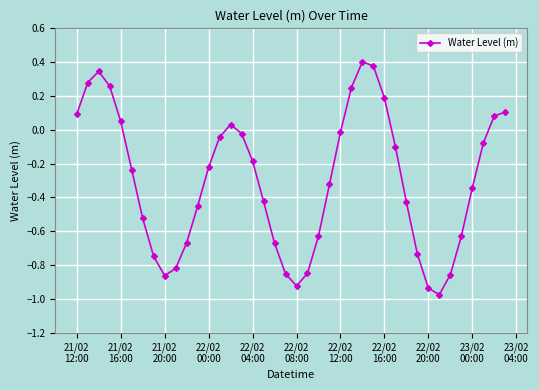

What is the difference between the maximum and minimum values?

1.4